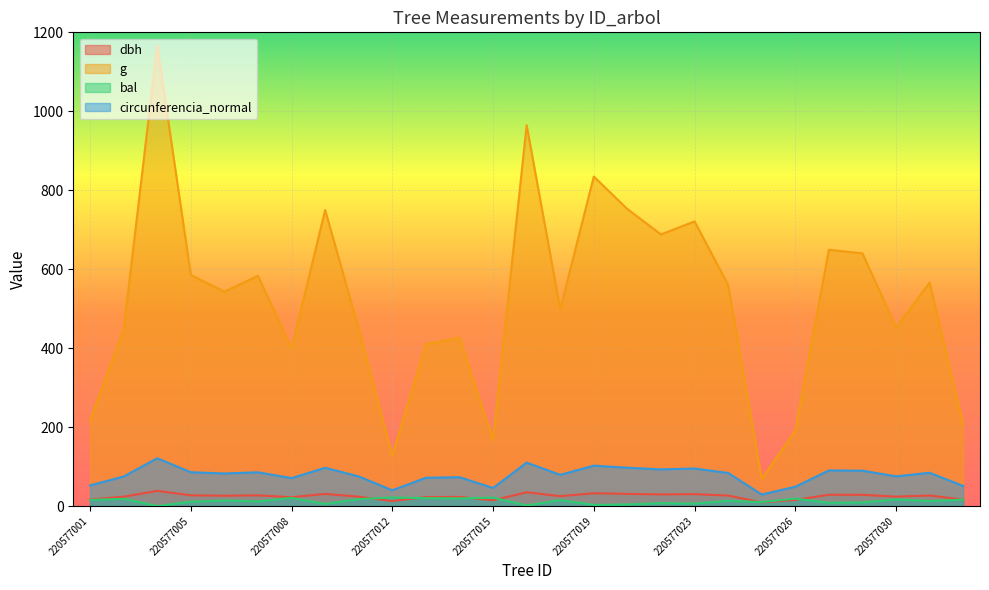

How many lines are shown in the chart?

4